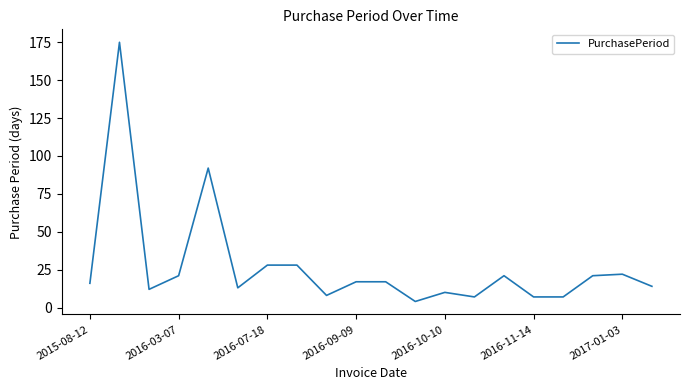

What is the difference between the maximum and minimum values?

171